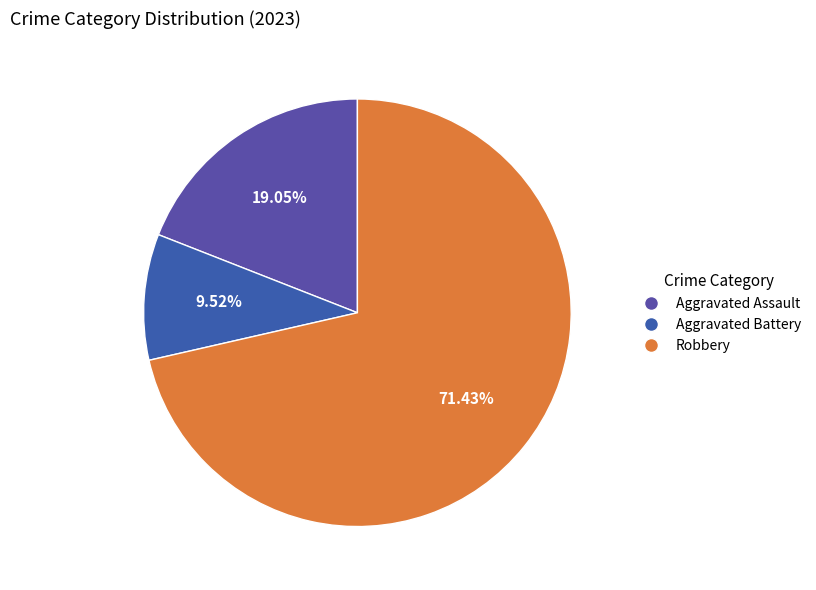

How much of the chart is everything except Robbery?

28.6%